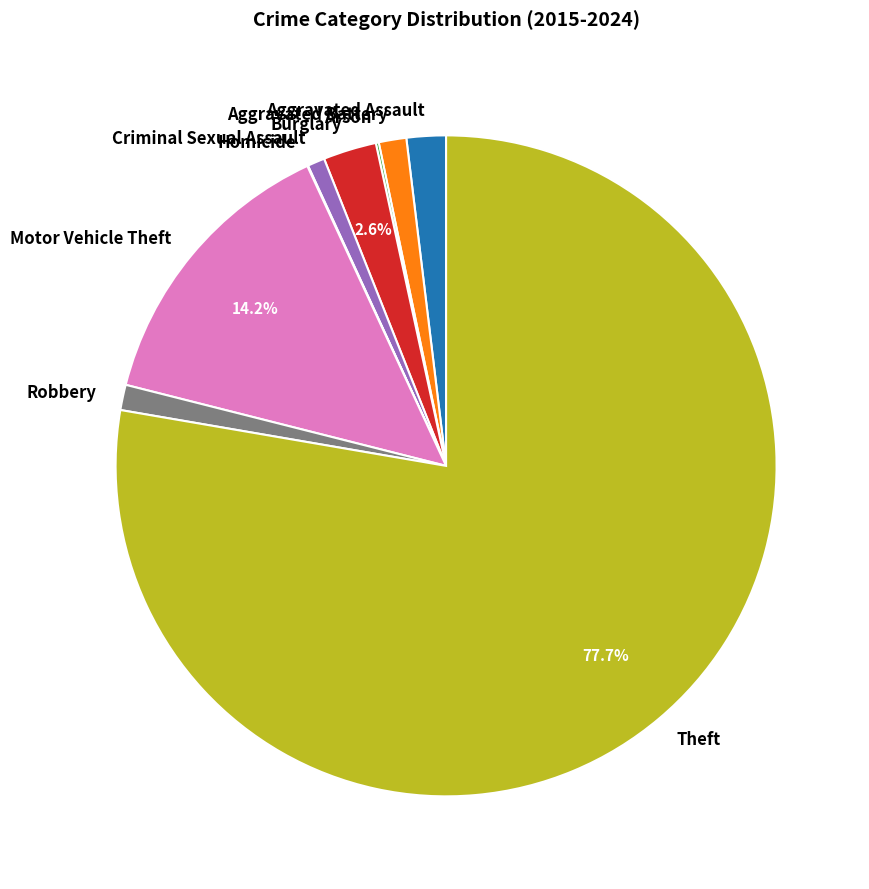

What is the largest slice in the pie chart?

Theft